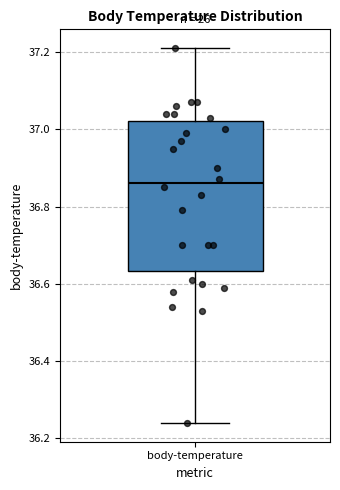

Where does the median line of the box for body-temperature sit on the y-axis? The values are not printed on the chart, so give them approximately, as read against the axis.

36.86